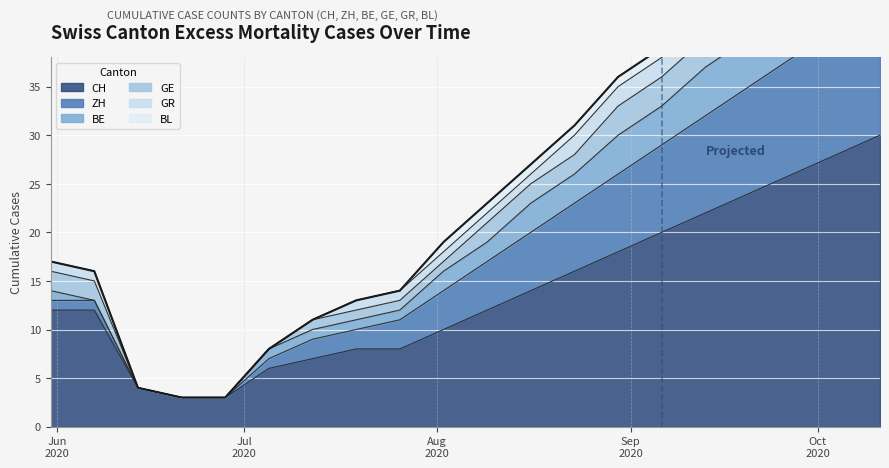

List the labels in order of BE value, largest first.

2020-10-11, 2020-10-04, 2020-09-27, 2020-09-20, 2020-09-13, 2020-09-06, 2020-08-30, 2020-08-23, 2020-08-16, 2020-08-09, 2020-08-02, 2020-05-31, 2020-06-07, 2020-07-26, 2020-07-19, 2020-07-12, 2020-07-05, 2020-06-14, 2020-06-21, 2020-06-28